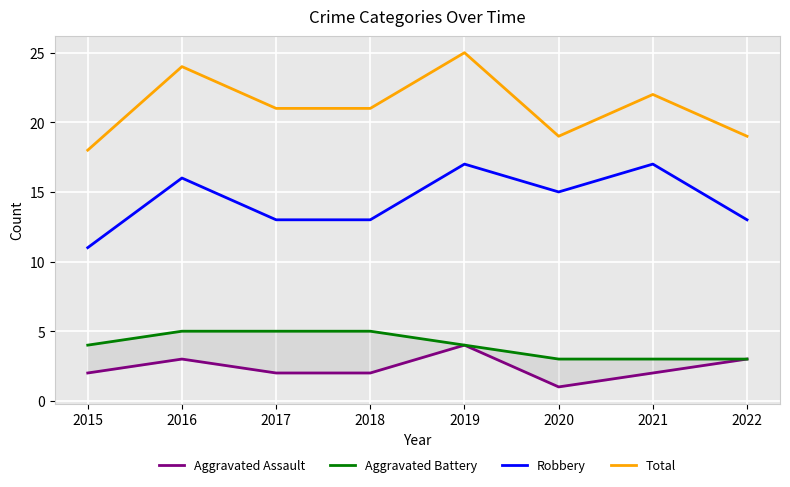

At which label does Robbery first exceed 15?

2016